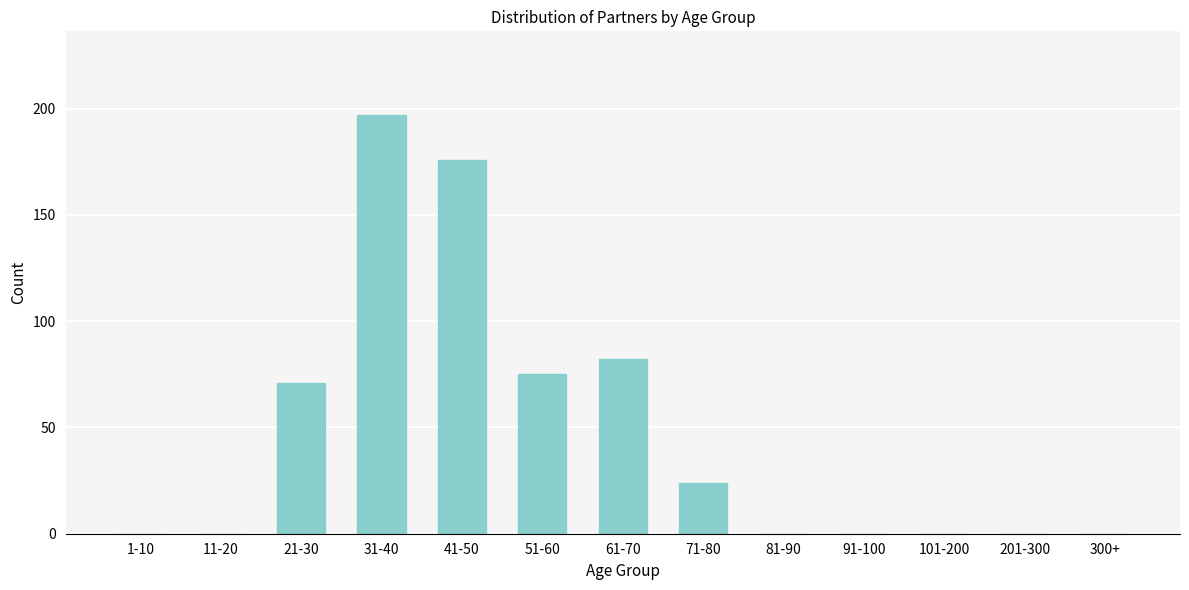

Reading left to right, transcribe all the data shown in this chart.

1-10=0	11-20=0	21-30=71	31-40=197	41-50=176	51-60=75	61-70=82	71-80=24	81-90=0	91-100=0	101-200=0	201-300=0	300+=0